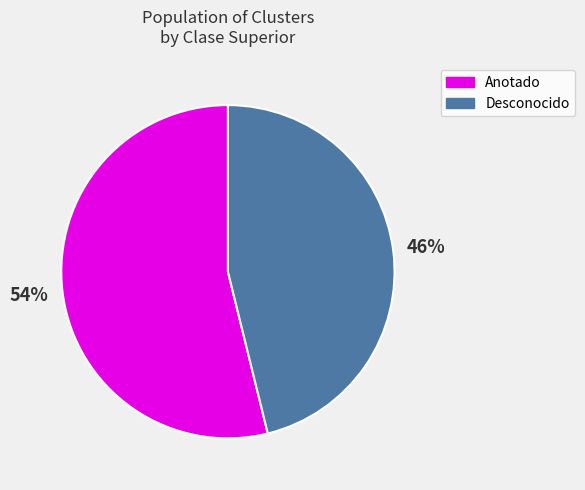

How many segments does this pie chart have?

2